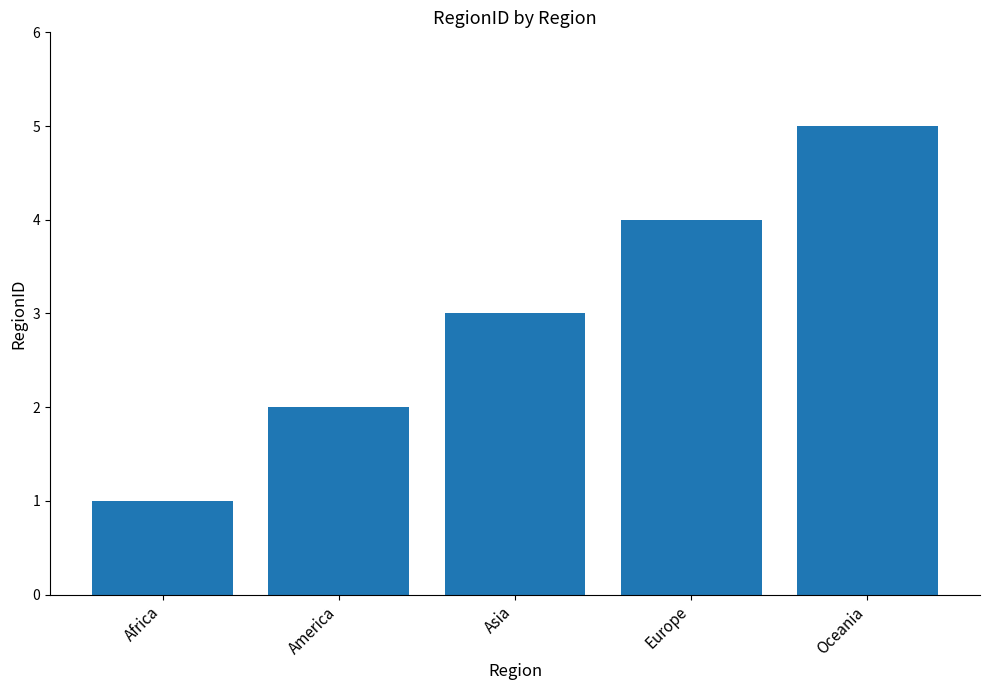

The chart shows a value of 7 at Oceania. True or false?

False